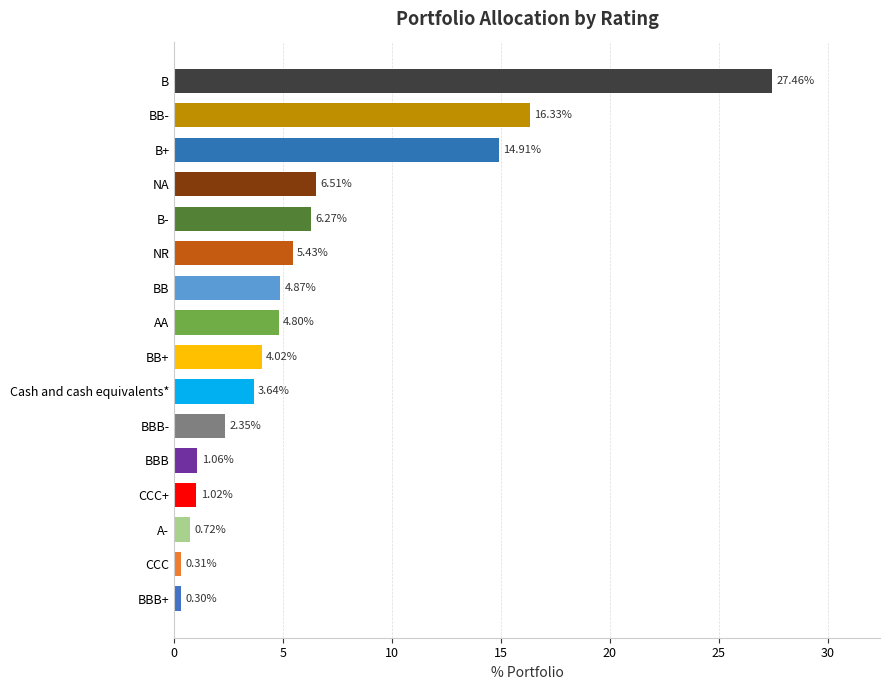

Where is the data nearest to the value 13?

B+